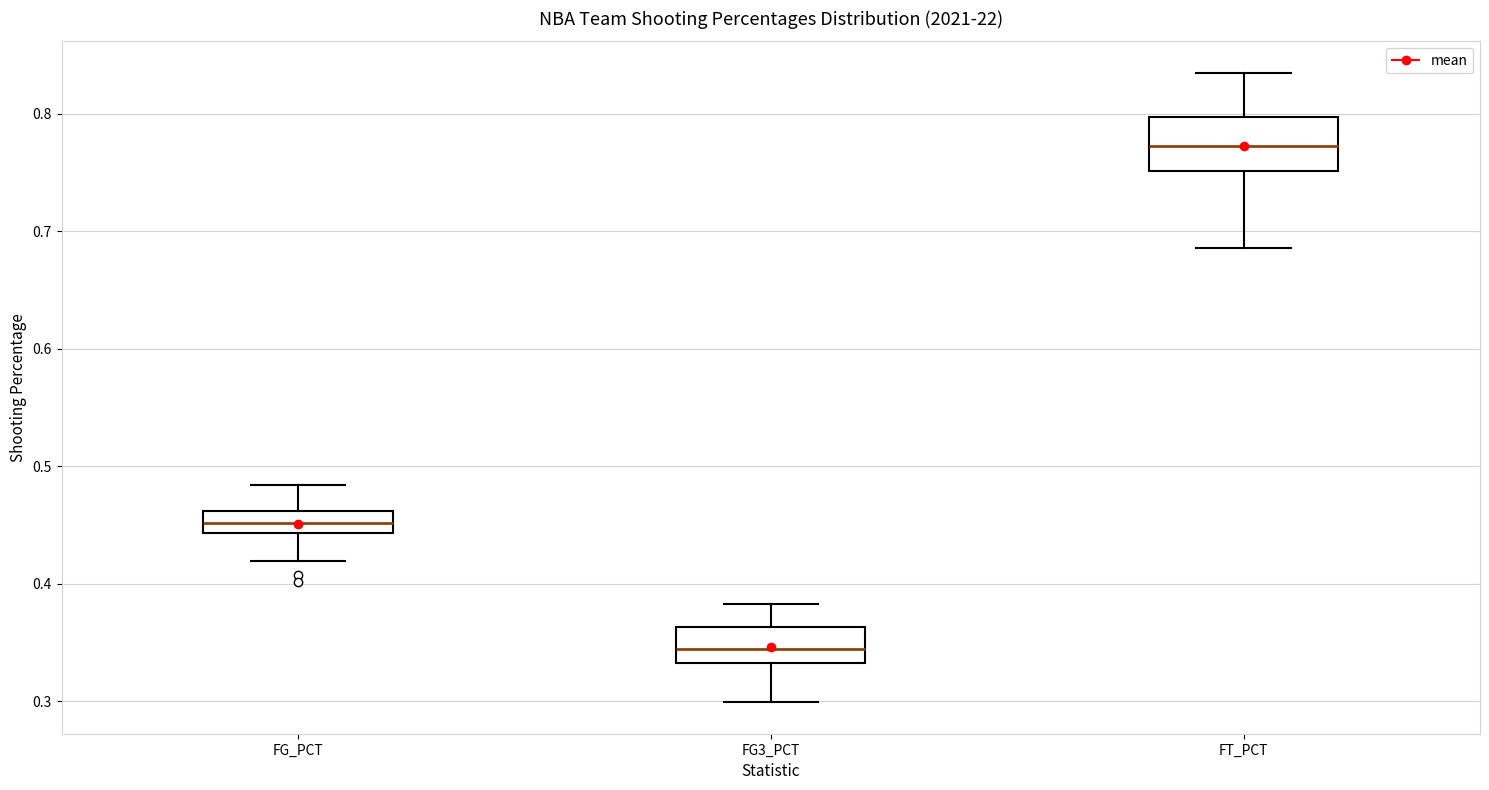

Comparing the boxes themselves (not the whiskers), which one is the tallest?

FT_PCT